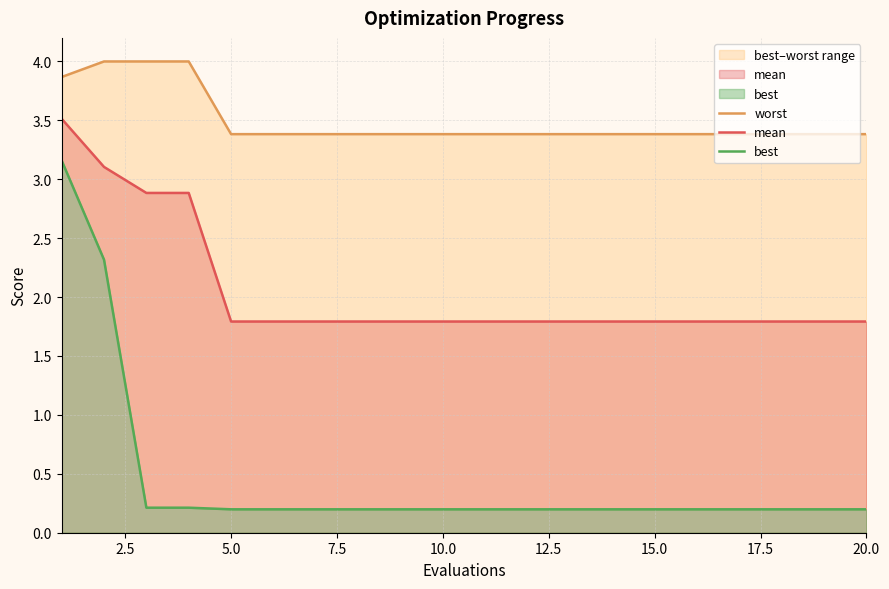

Rank the series by their average value, from lowest to highest.

best, mean, worst